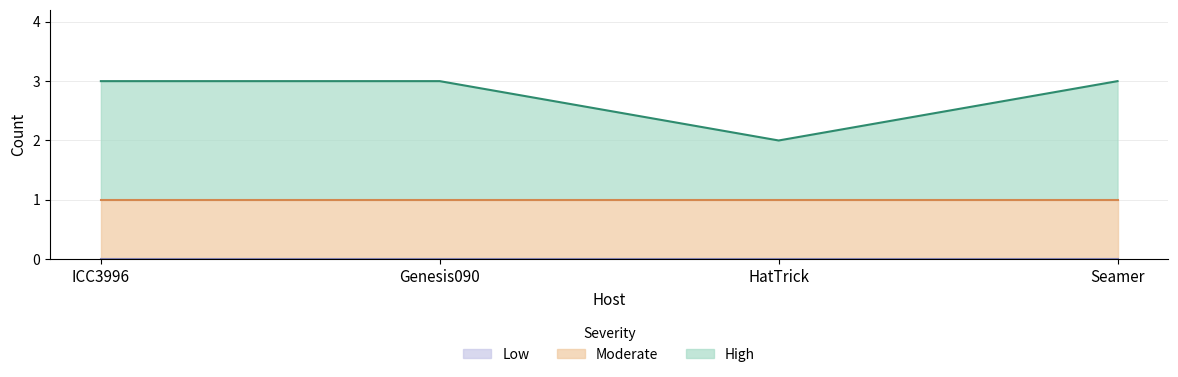

What is the spread (max minus min) of values at ICC3996?

2